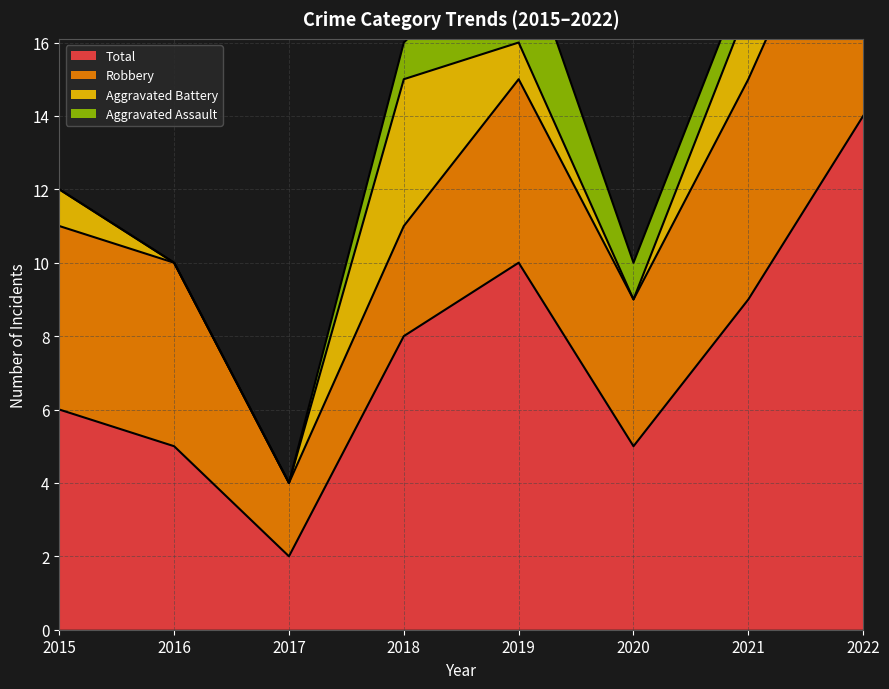

At 2016, list the series in order from smallest to largest.

Aggravated Assault, Aggravated Battery, Robbery, Total